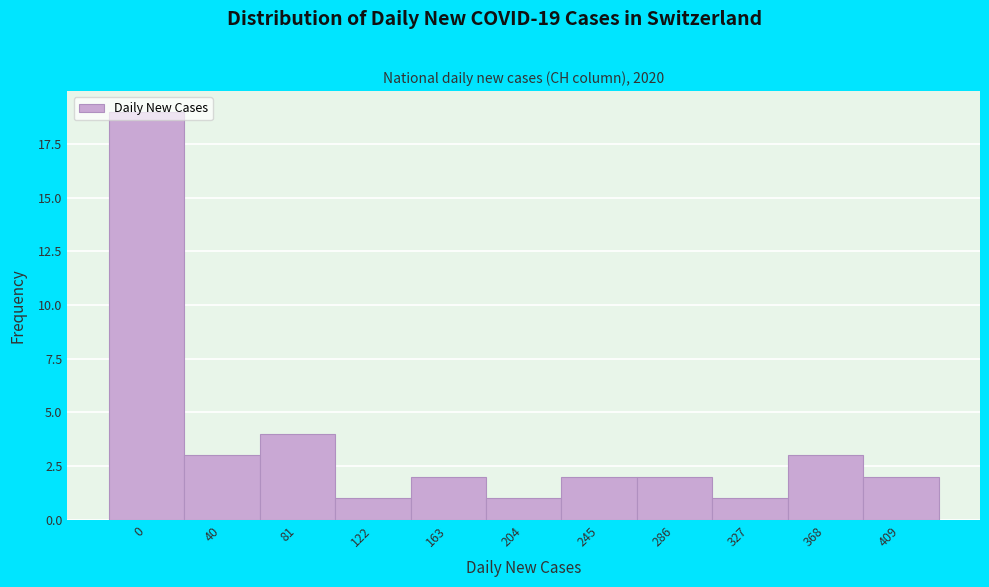

What is the change in value from 0 to 409?

-17